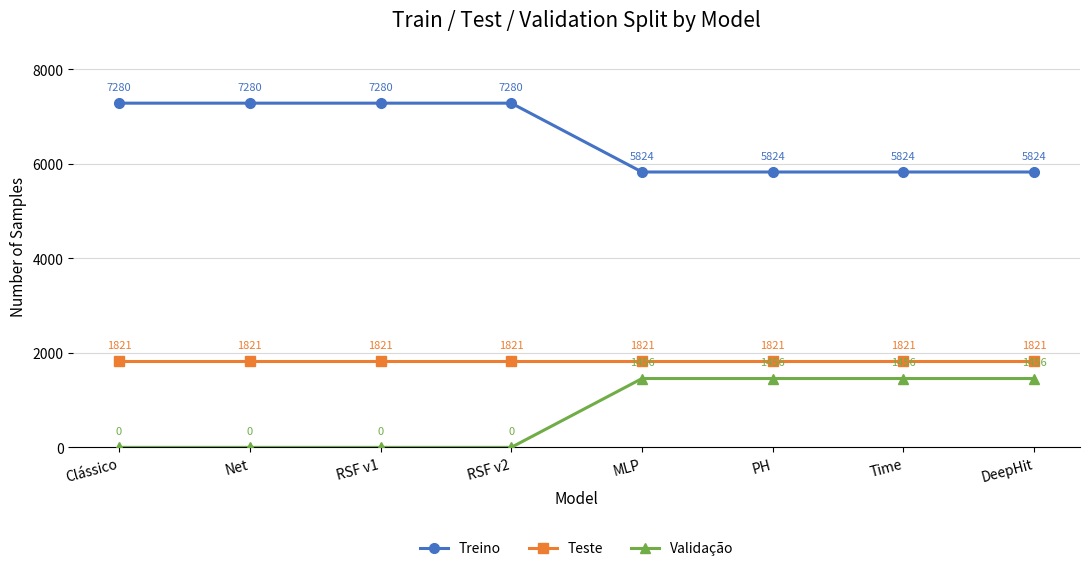

What is the greatest value displayed?

7280